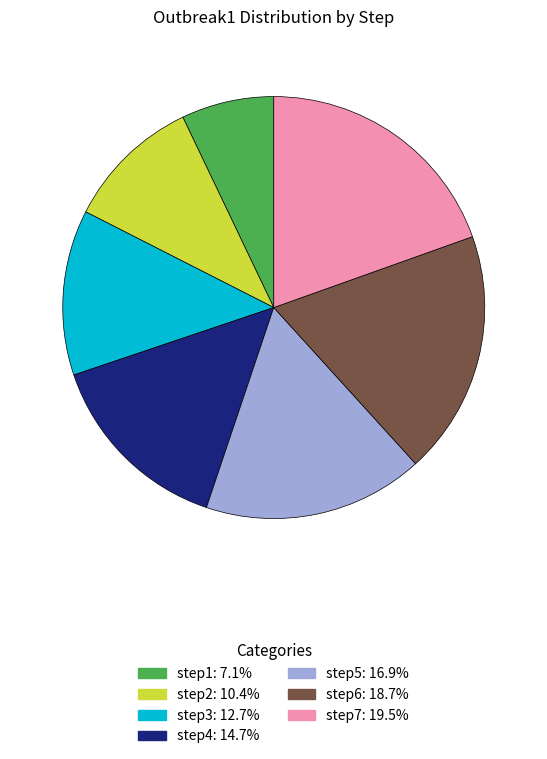

Combined, do step6 and step7 account for over 50%?

No